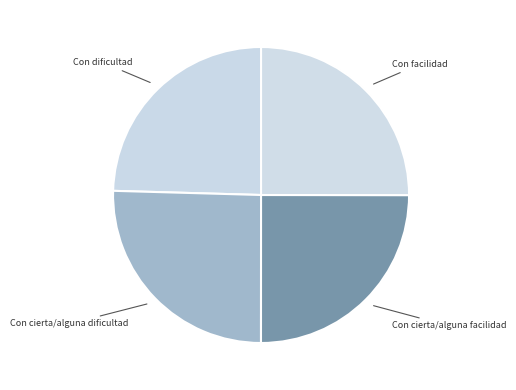

Count the number of slices in the pie.

4